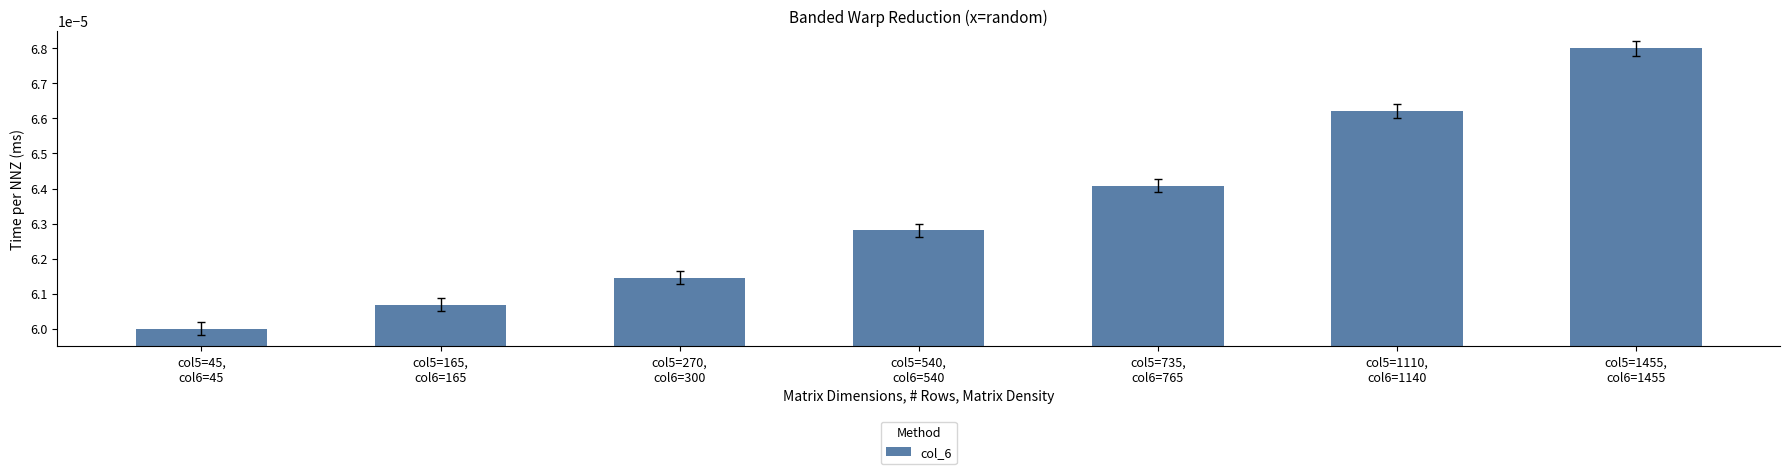

How many values are between 0 and 1?

7